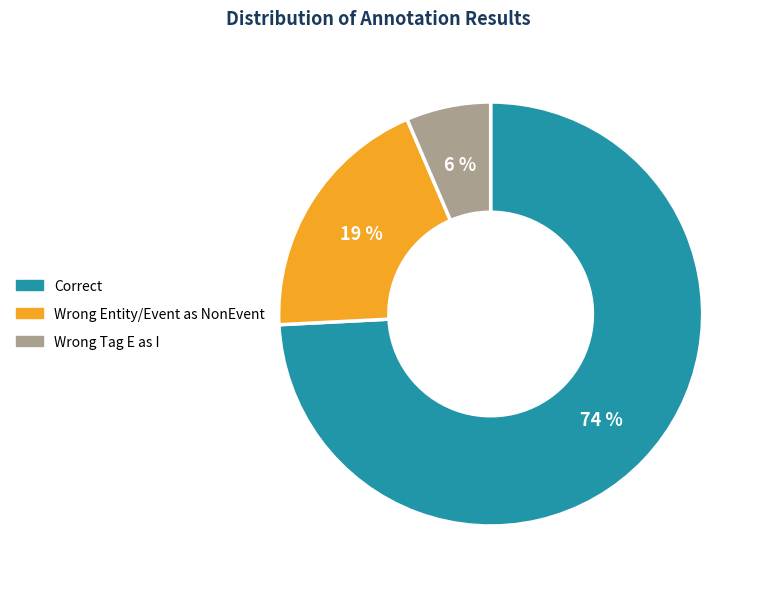

Is there a majority slice in this chart?

Yes